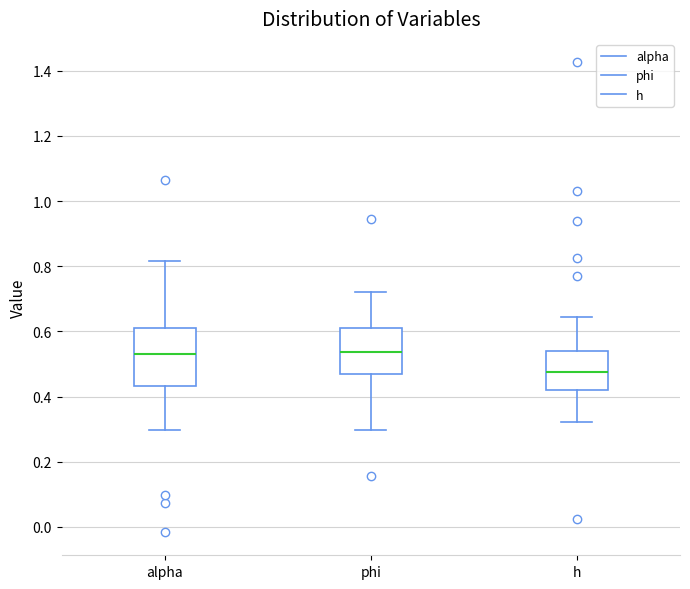

Which box's median line is the lowest?

h